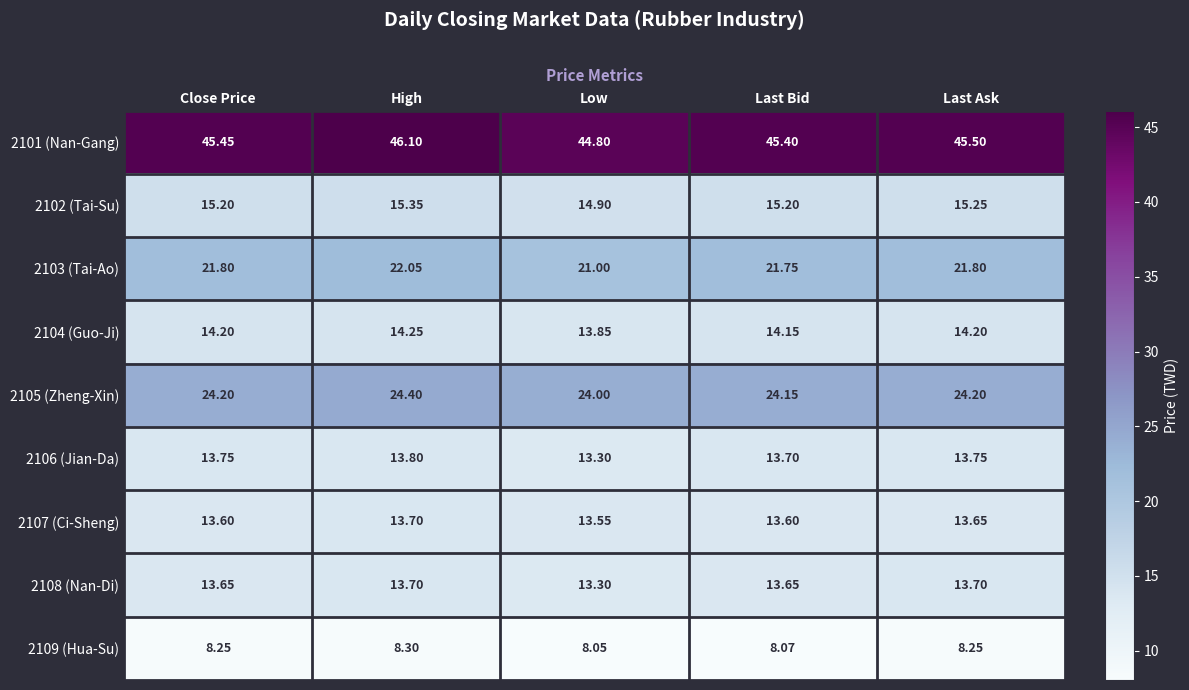

At which category is the sum across all series the highest?

High